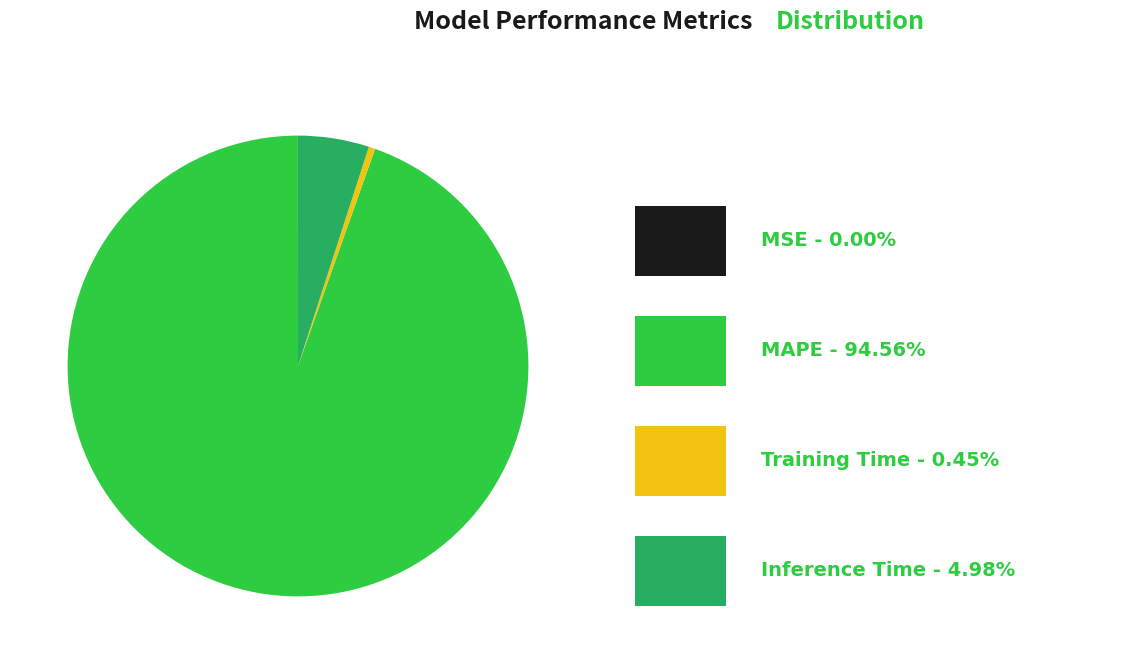

Is there a majority slice in this chart?

Yes